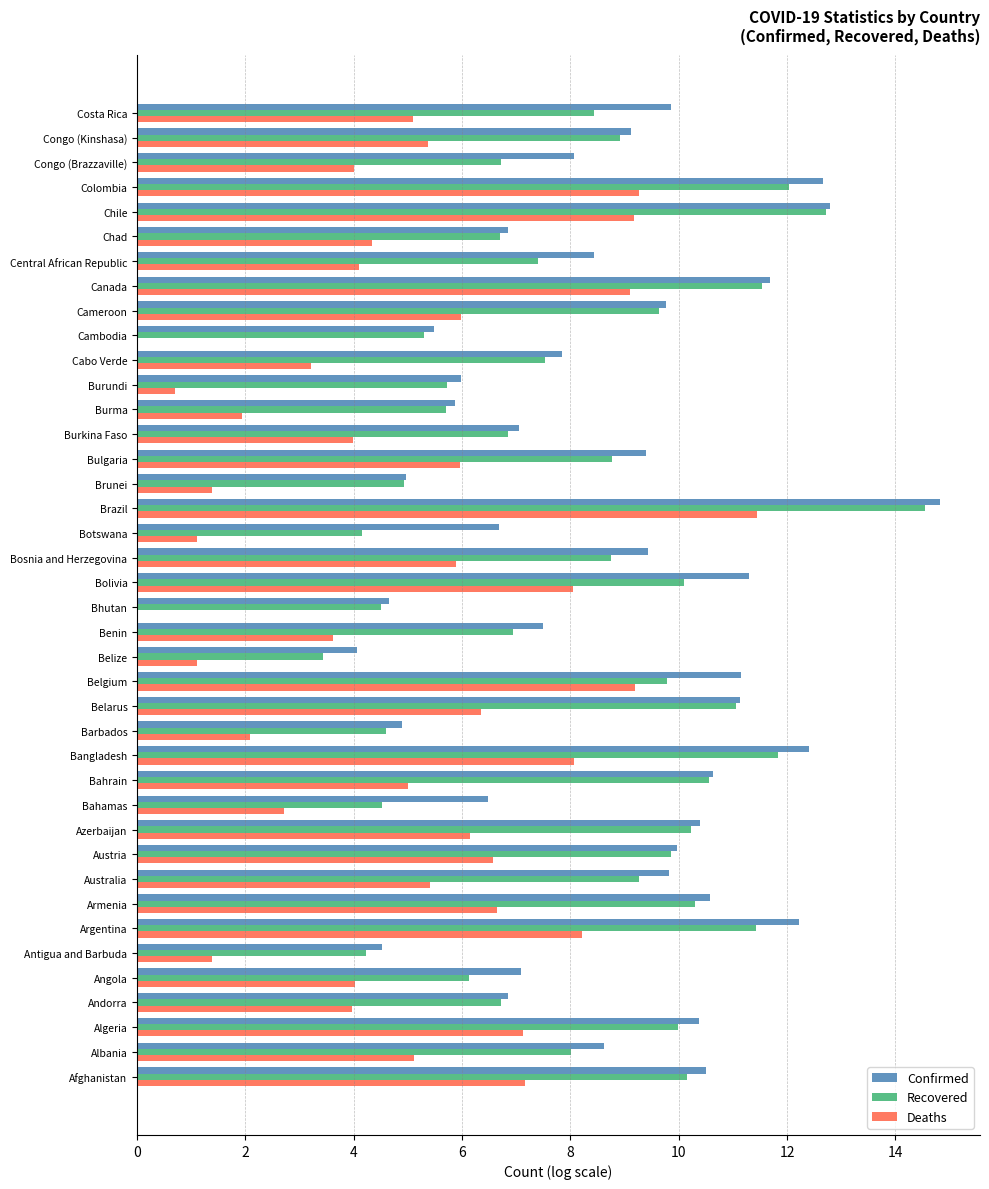

What is the highest value of the Deaths series?

11.5